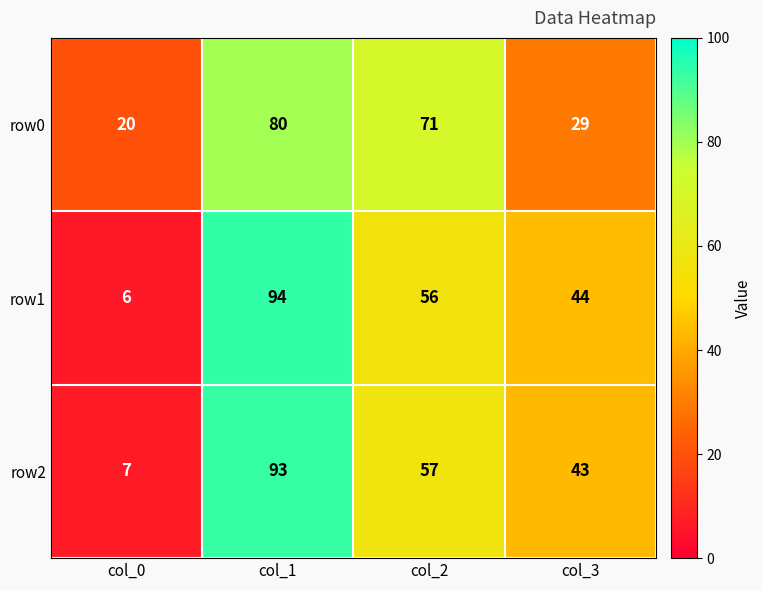

What is the sum of all row1 values?

200